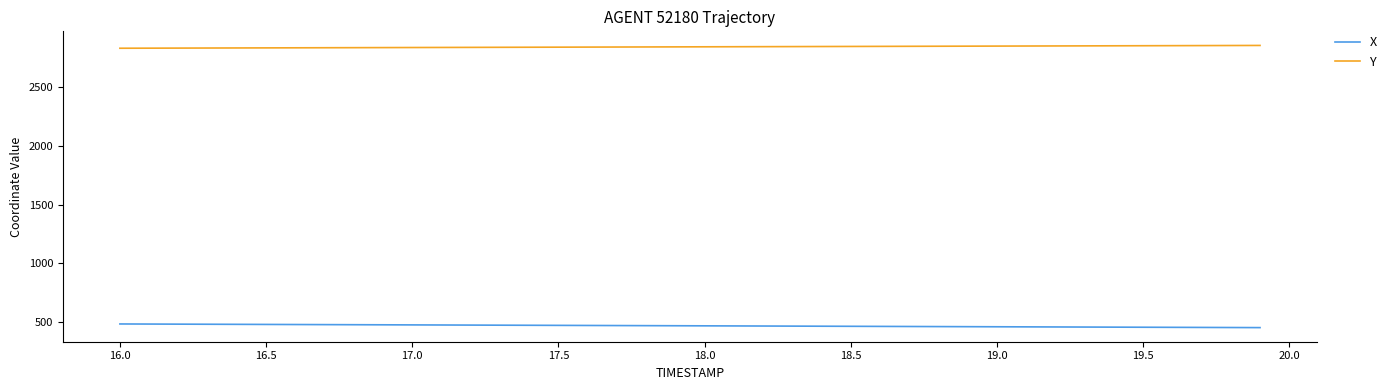

How many values in the X series exceed 471?

20